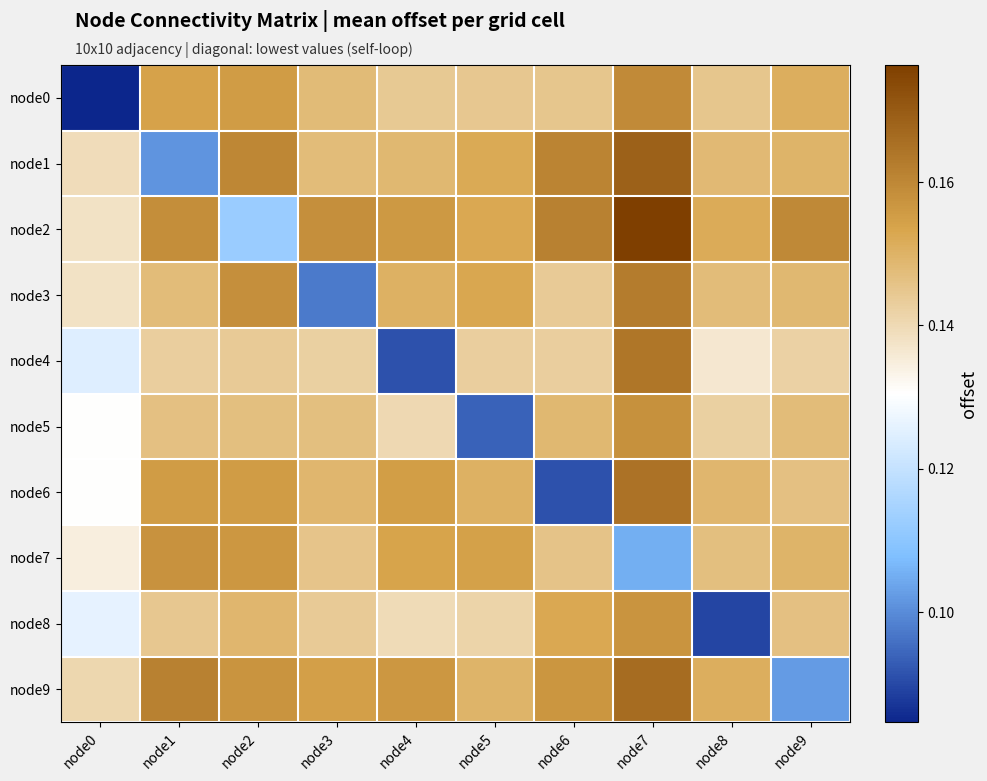

What is the greatest value displayed?

0.2